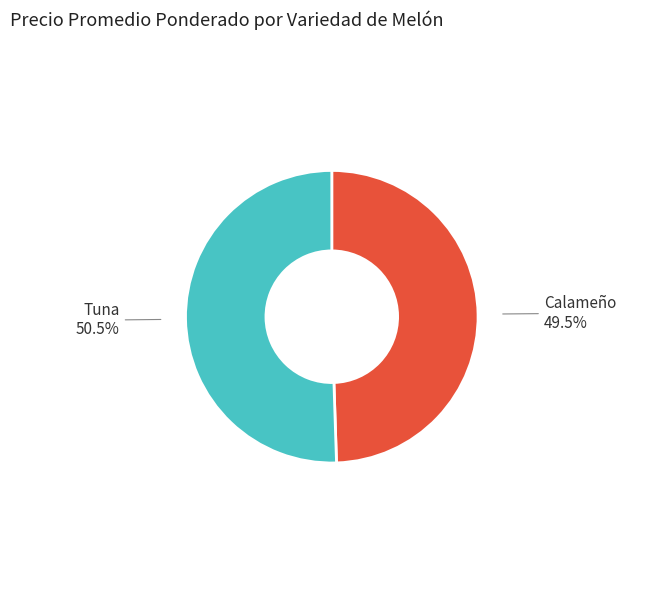

To the nearest percent, what is the difference between the largest and smallest slice percentages?

1%